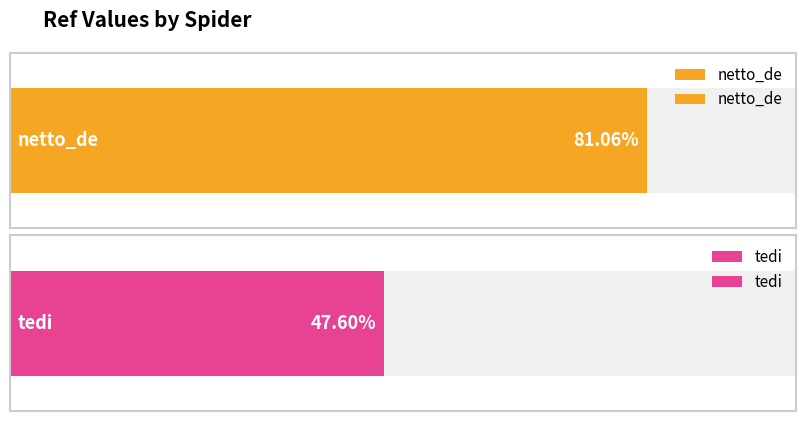

Is it true that the value at netto_de is 4253?

False